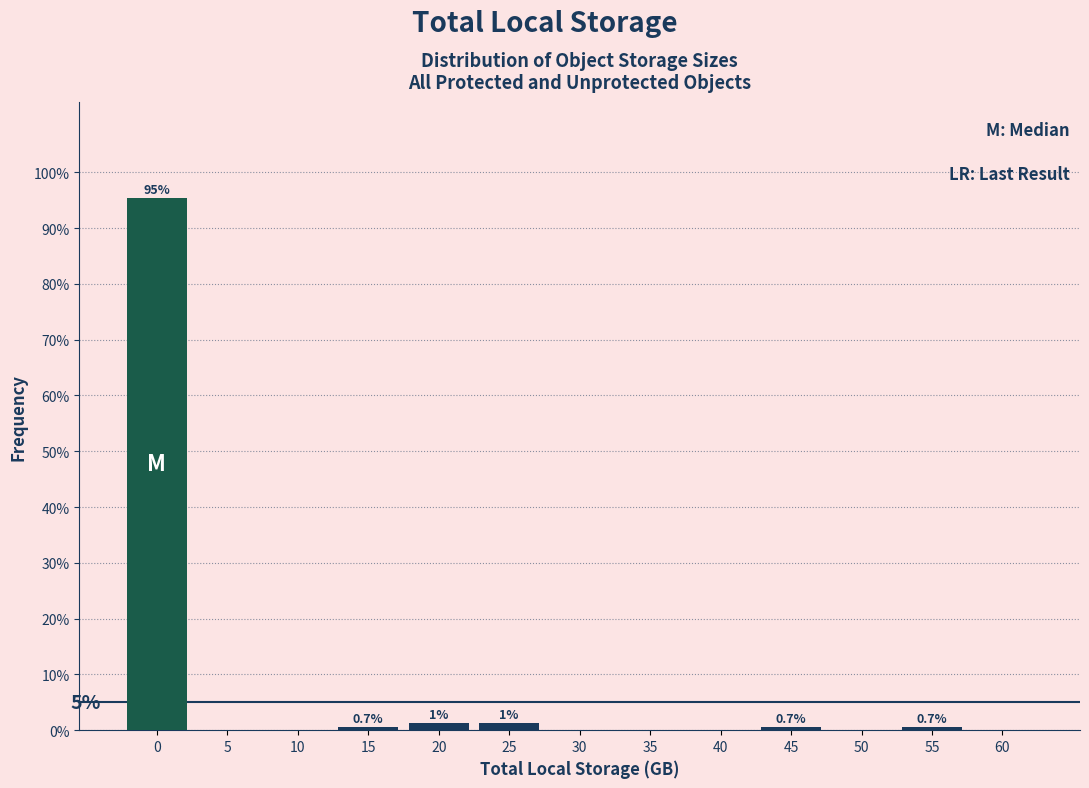

What is the approximate value at 55?

0.7